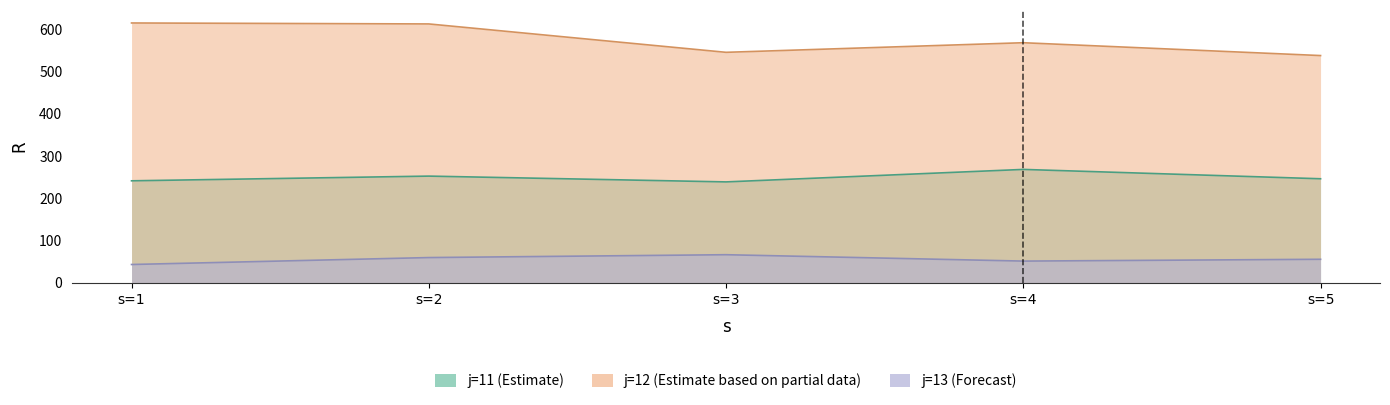

Does the chart have visible grid lines?

No